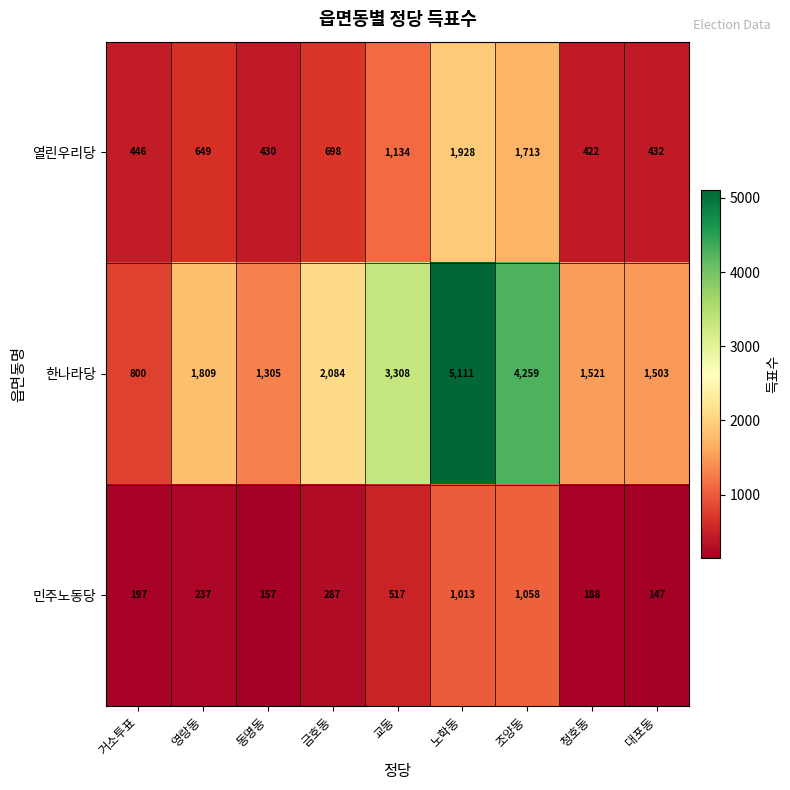

What value does the 민주노동당 series have at 조양동, to the nearest 50?

1050